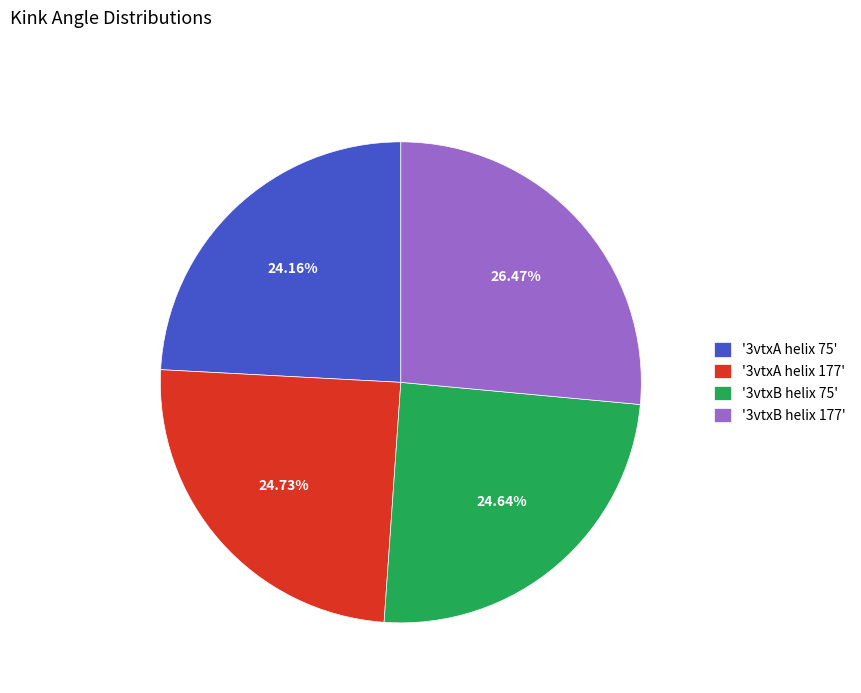

Does '3vtxA helix 75' account for over 50% of the chart?

No